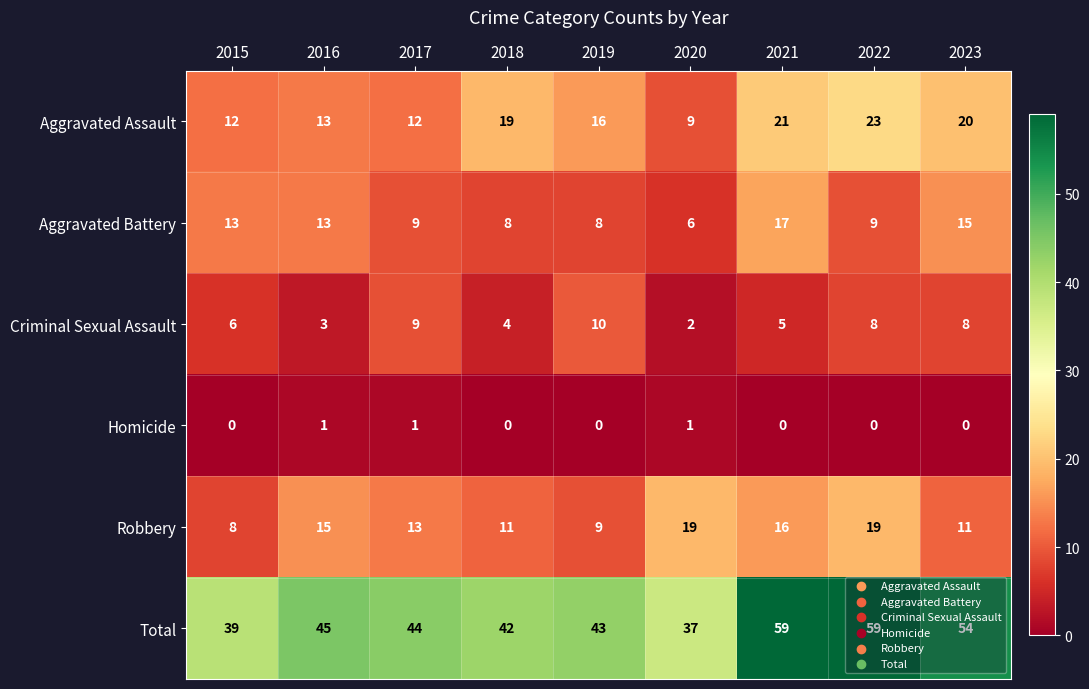

Rank the series by their maximum value, from highest to lowest.

Total, Aggravated Assault, Robbery, Aggravated Battery, Criminal Sexual Assault, Homicide